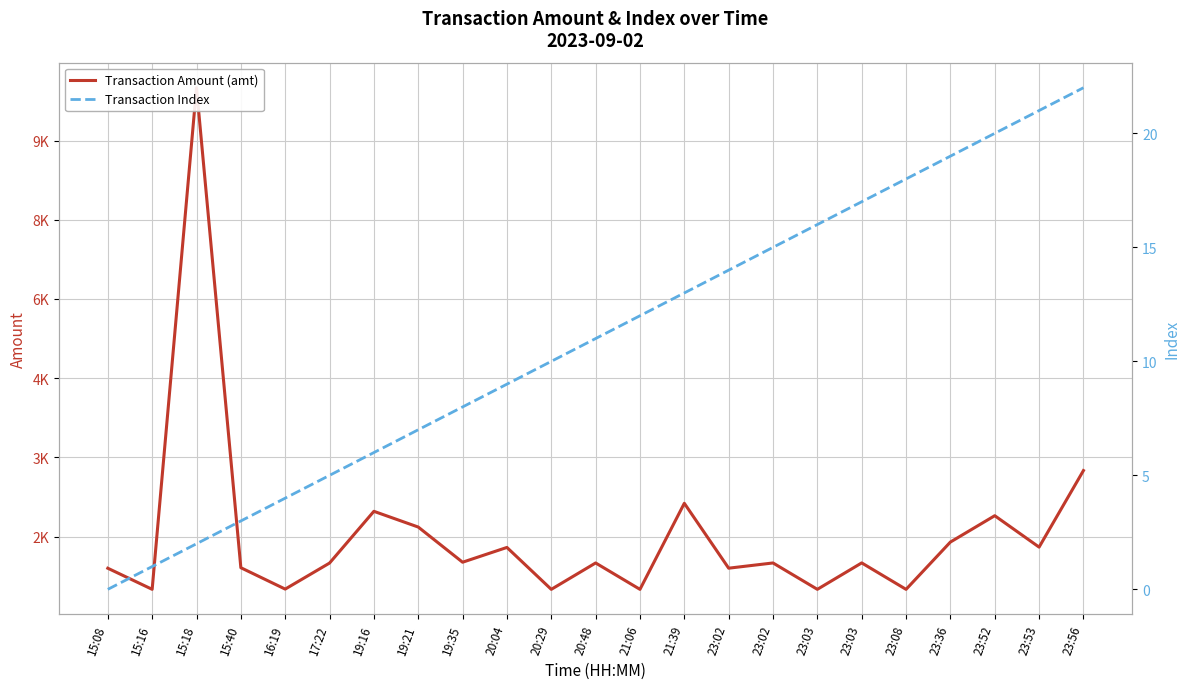

What is the average value of the Transaction Amount (amt) series?

1528.4